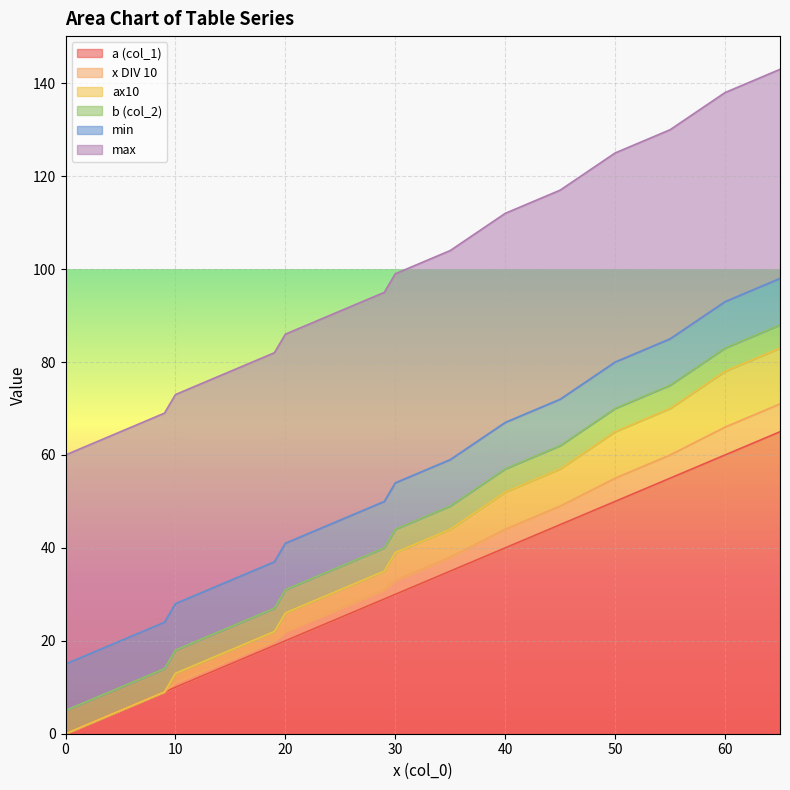

Count the number of categories in the chart.

38